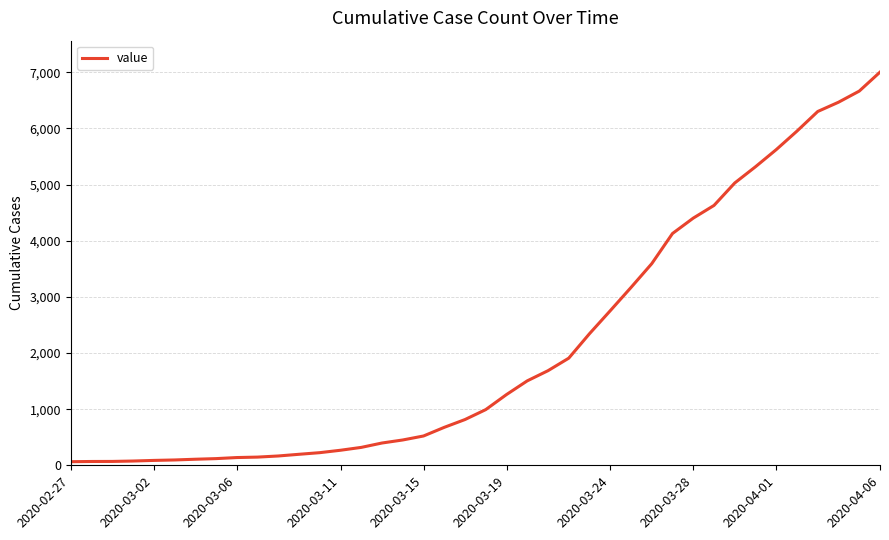

How many values are below 992?

20